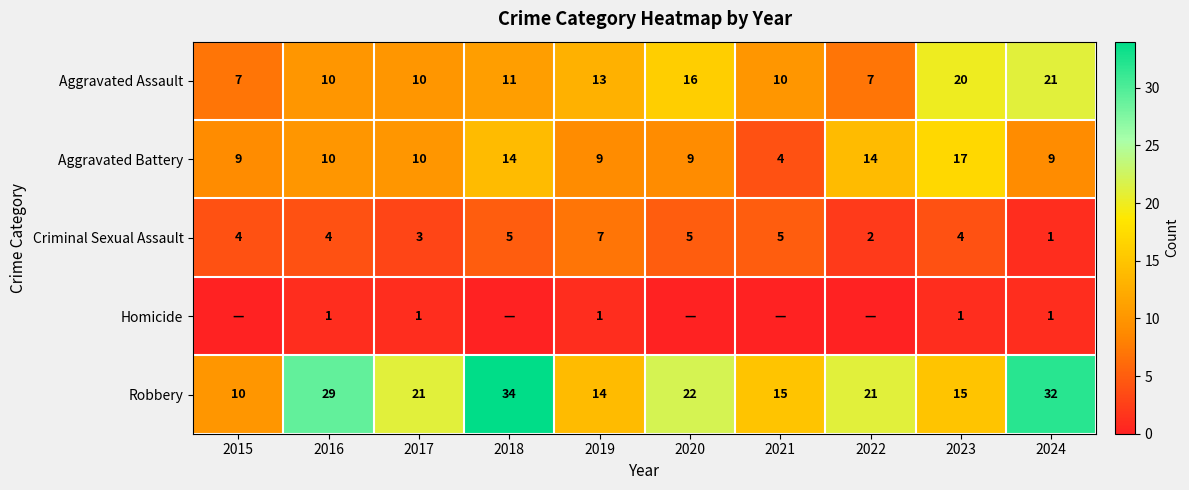

What is the difference between the Aggravated Assault values at 2019 and 2016?

3